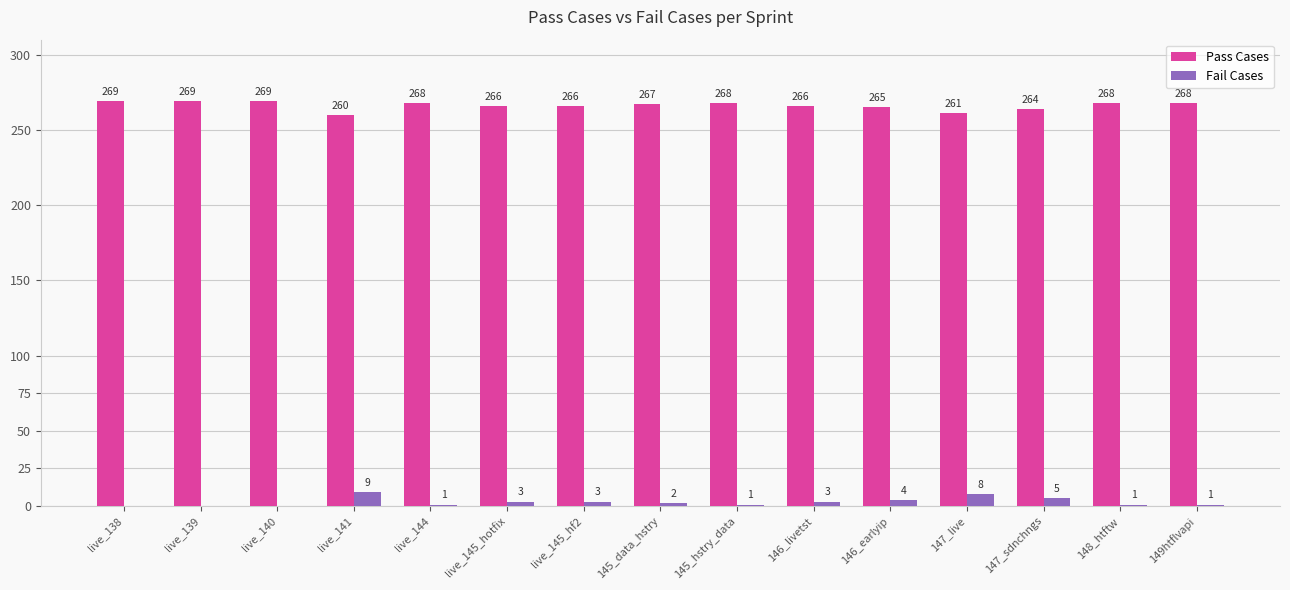

What is the spread (max minus min) of values at 146_earlyip?

261